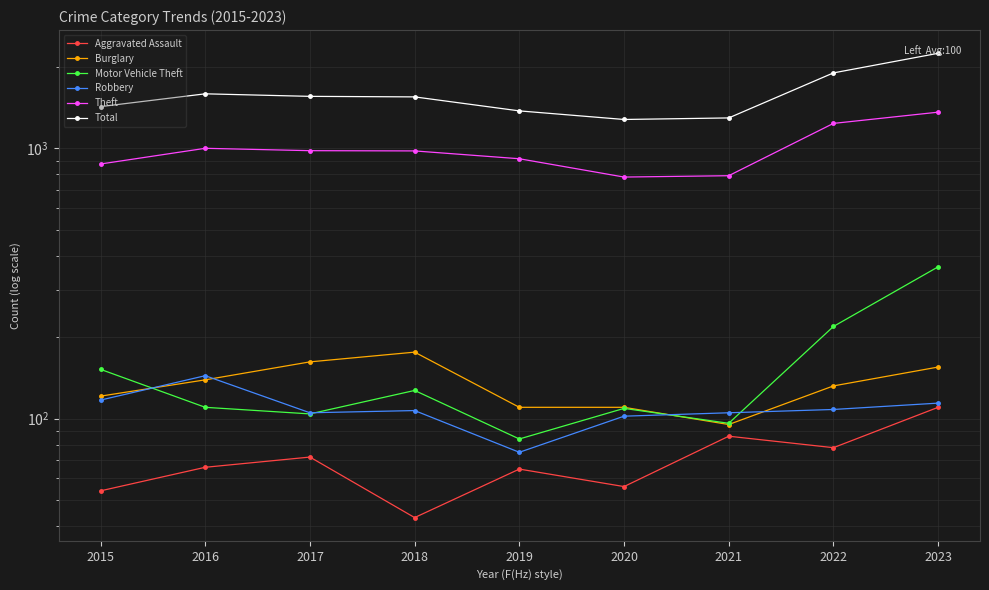

True or false: Theft and Burglary intersect in this chart.

False